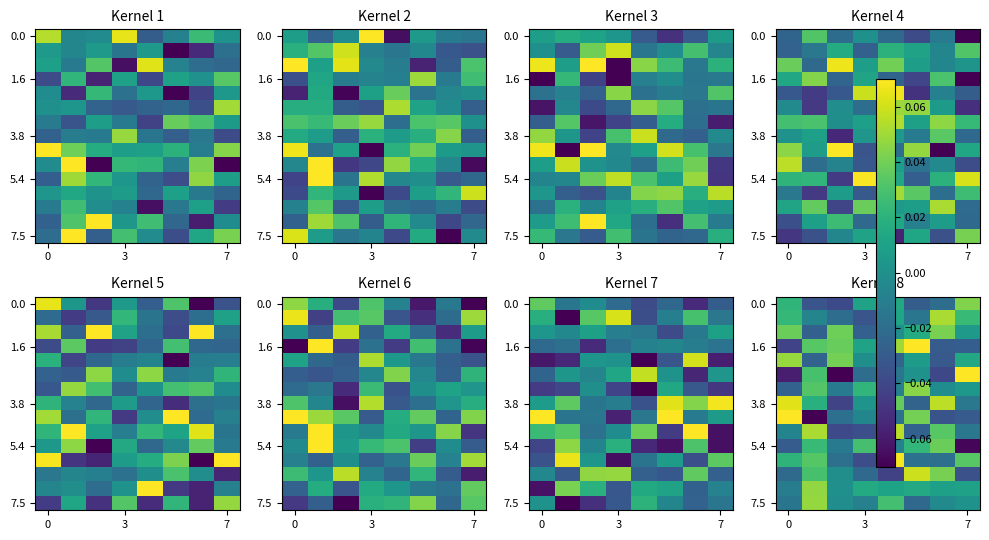

Which has a higher value, 6 or 5?

6